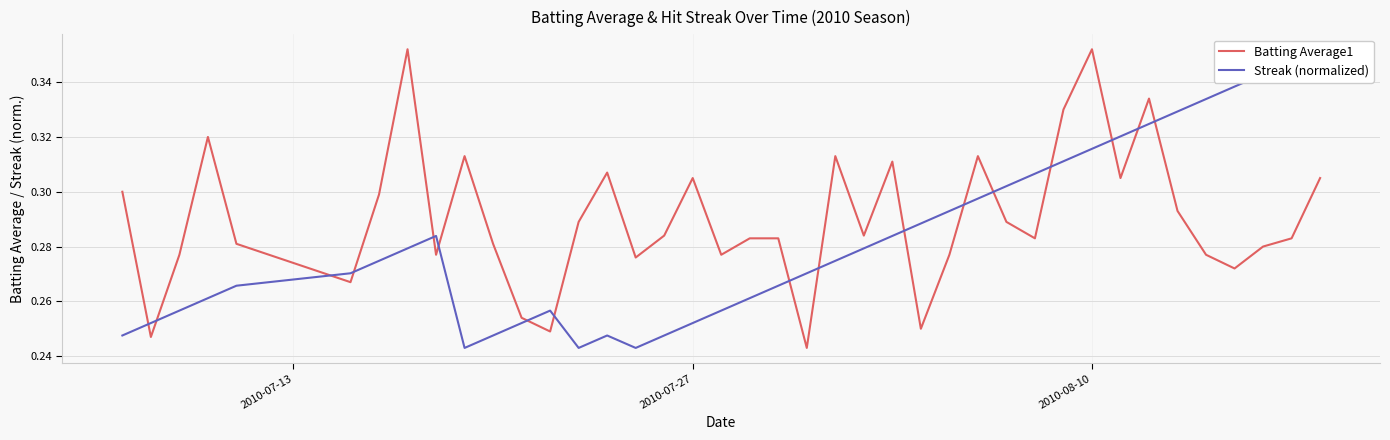

Does the chart display data point markers on the line(s)?

No